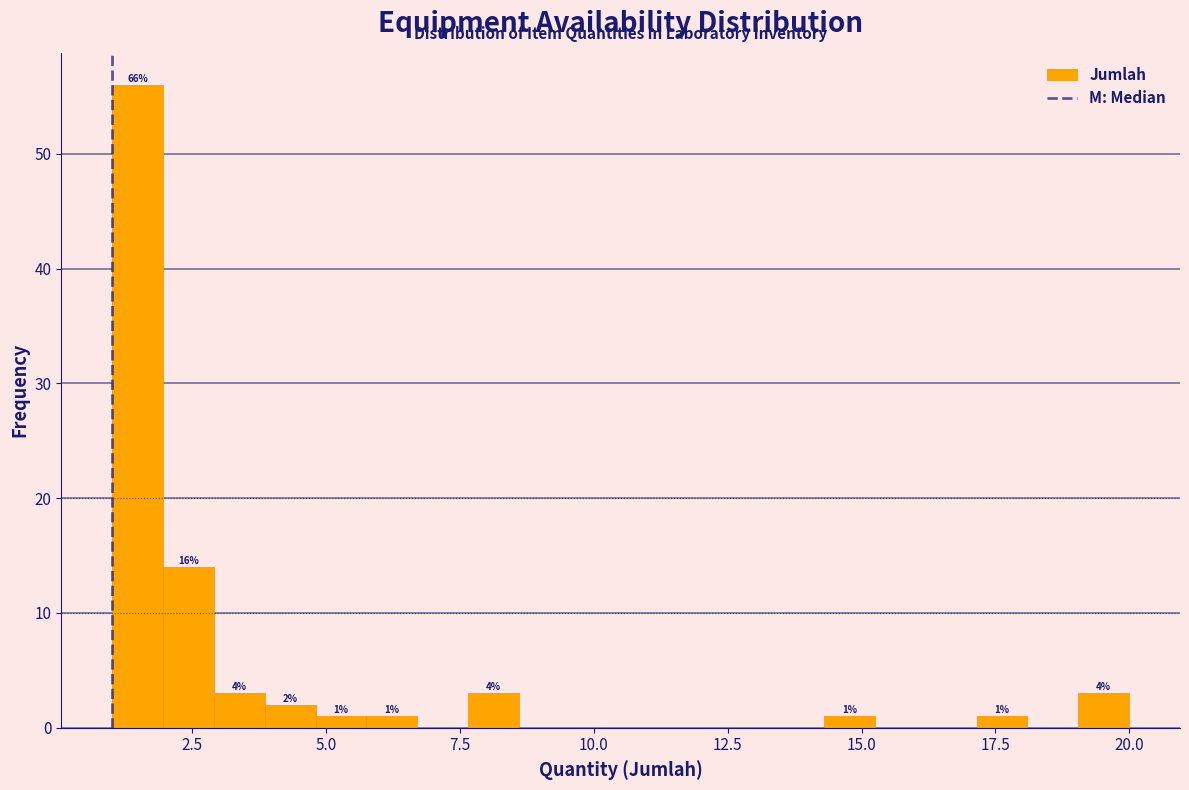

Read against the x-axis, roughly where is the centre of the tallest bar?

1.5